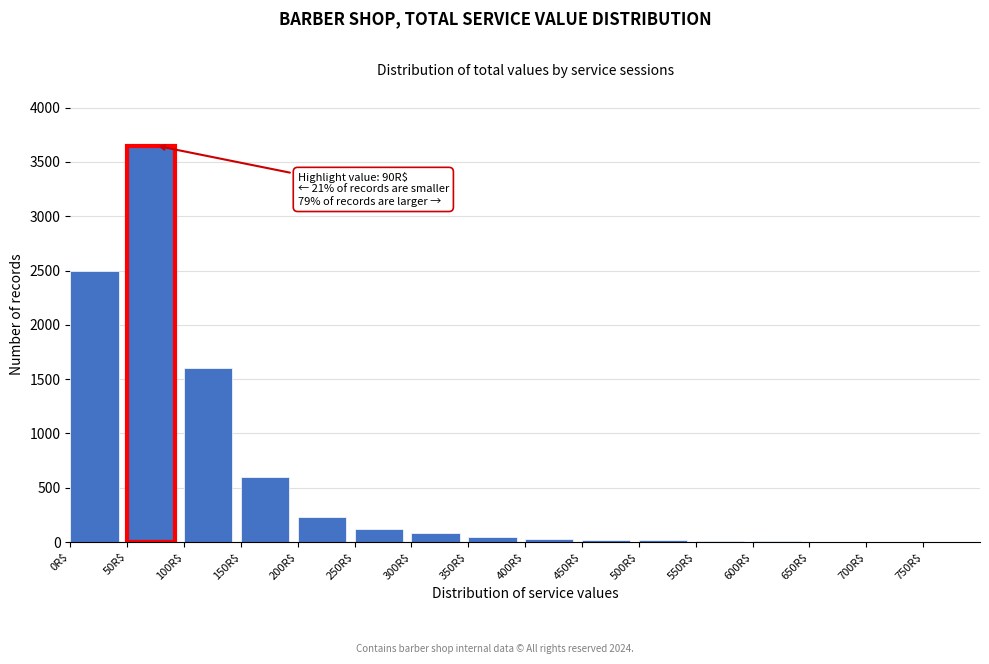

Which label corresponds to the largest value in the chart?

50R$